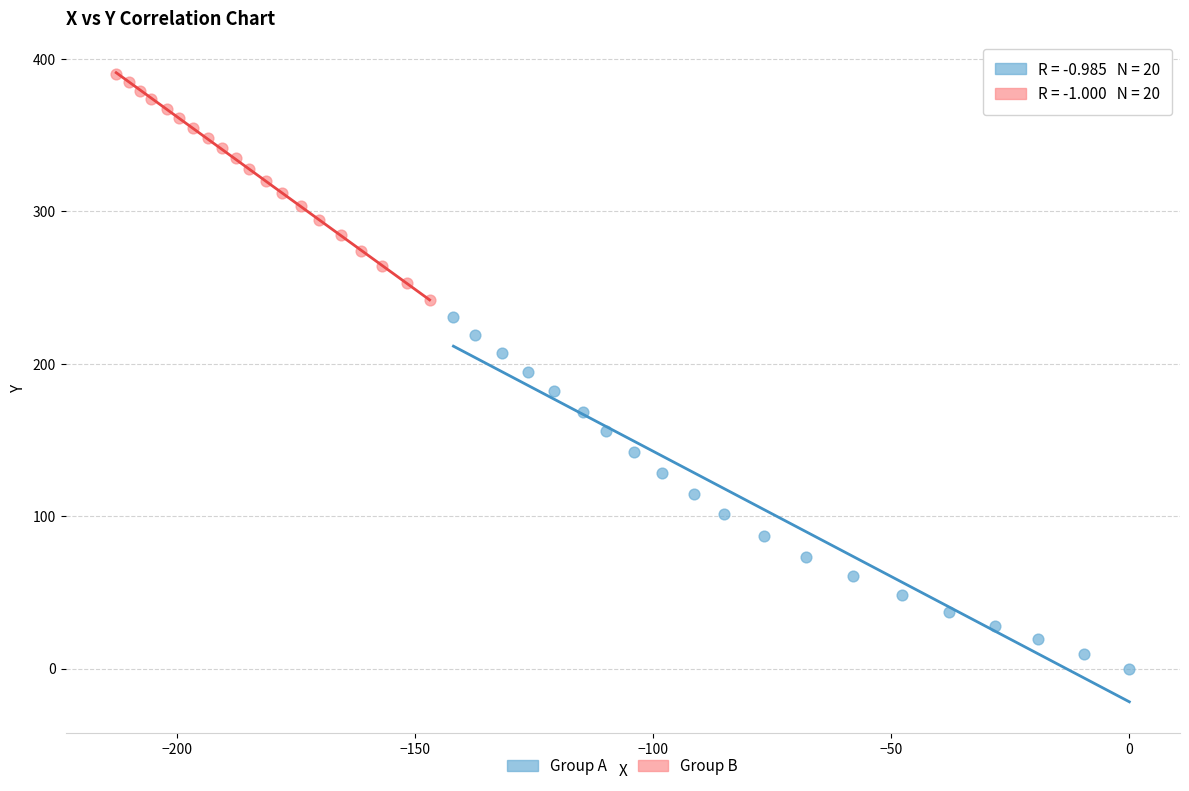

Which series has the largest Y range (max minus min)?

Group A